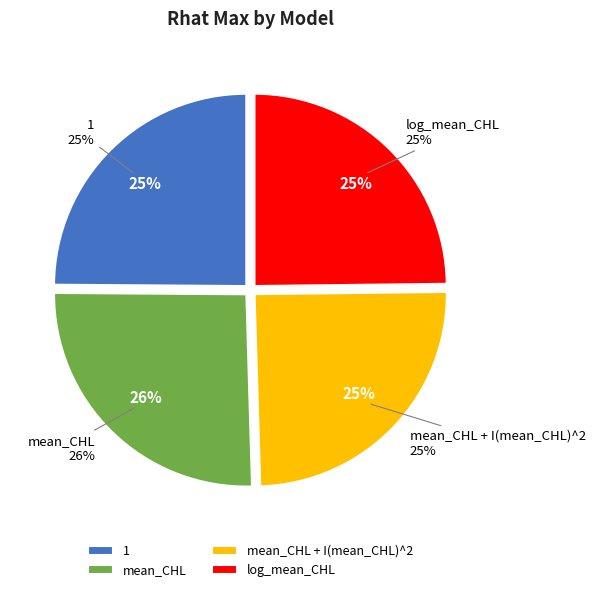

What percentage is the mean_CHL + I(mean_CHL)^2 slice, to the nearest percent?

25%